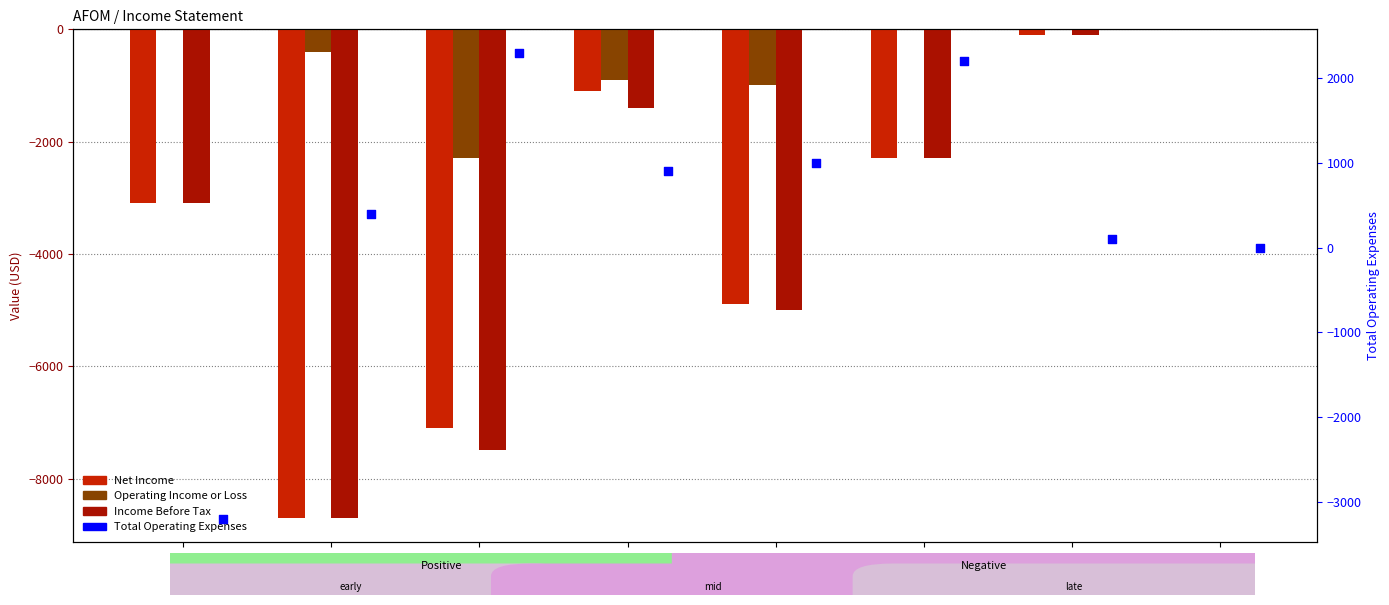

At which category is the sum across all series the highest?

2014